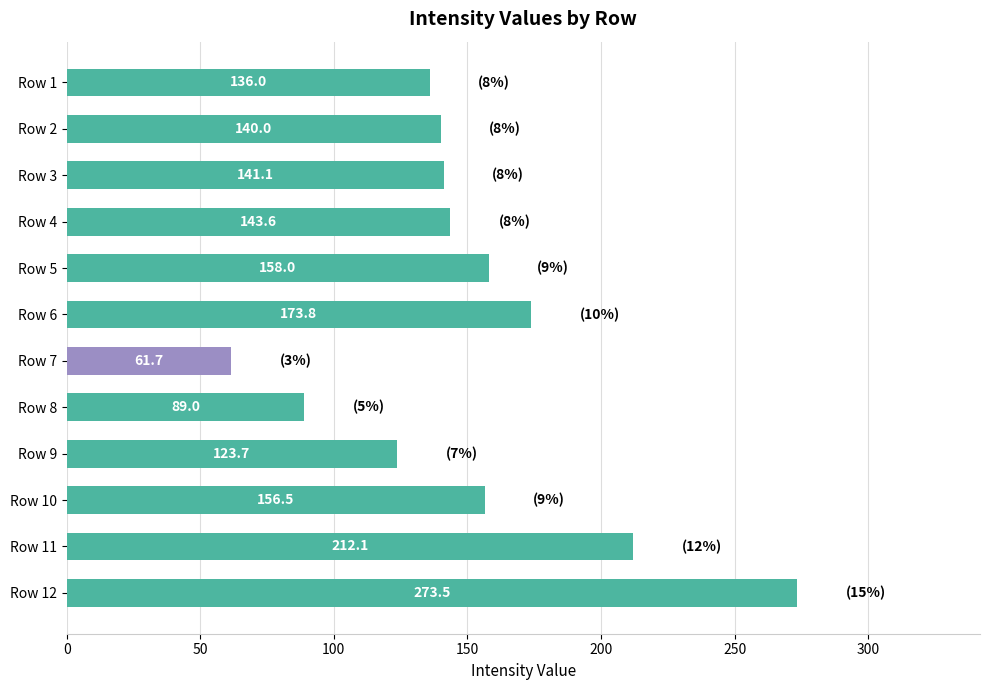

How many data points are less than 143?

6